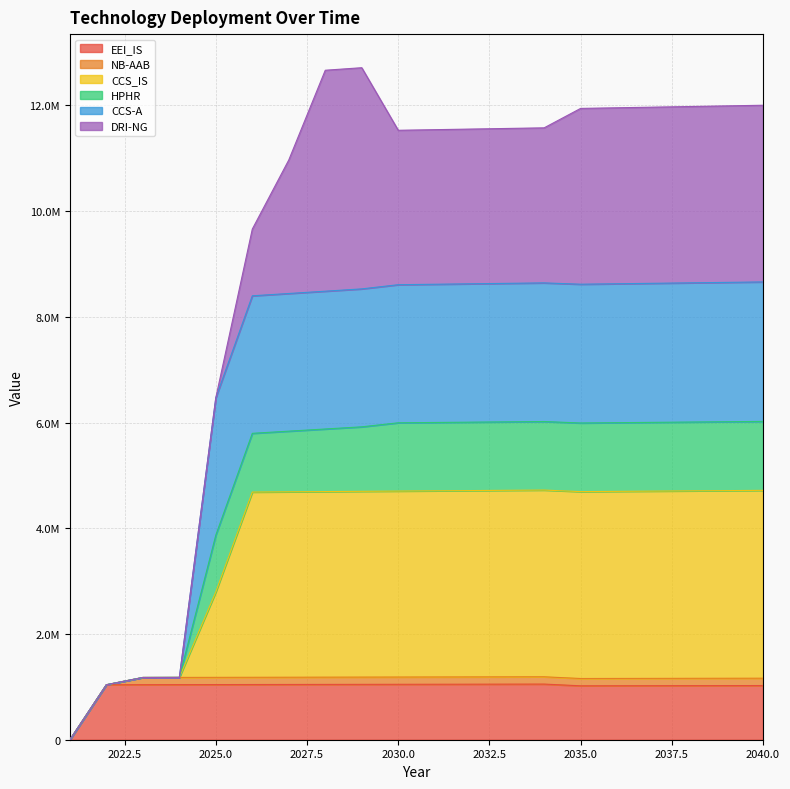

Does the chart display data point markers on the line(s)?

No